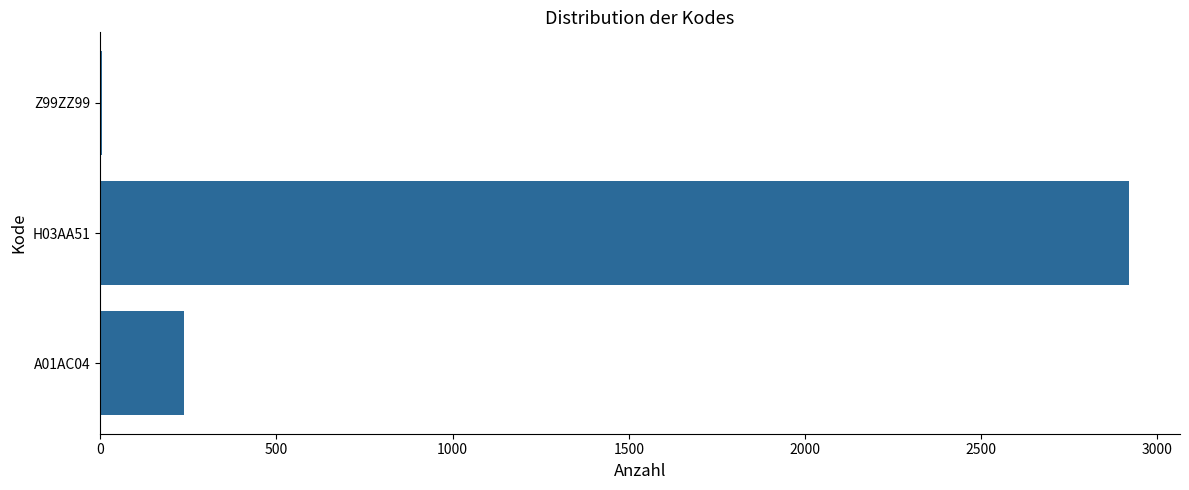

What is the sum of all values?

3160